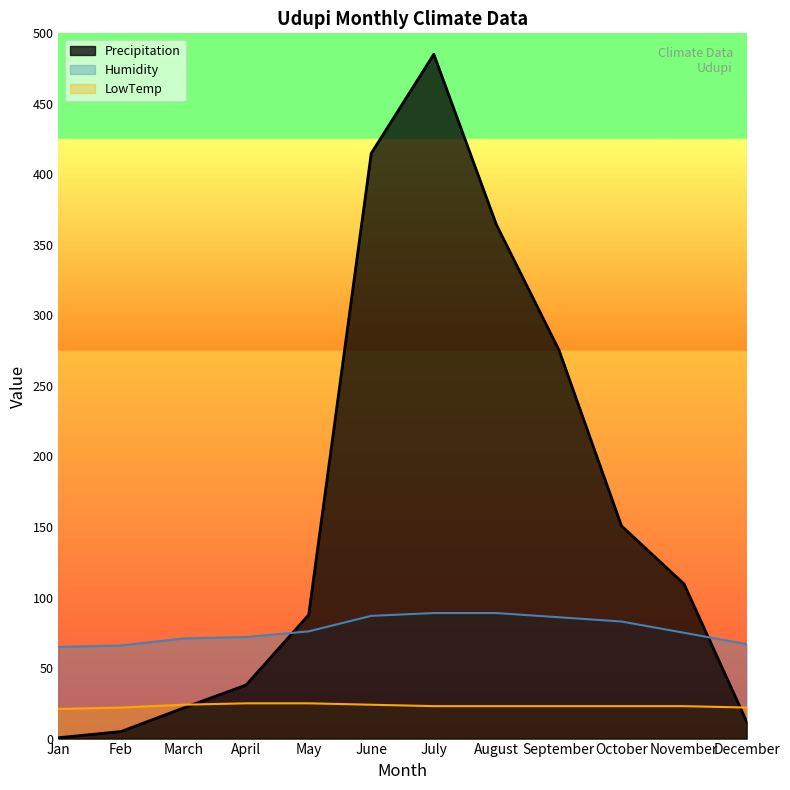

Rank the series by their average value, from highest to lowest.

Precipitation, Humidity, LowTemp